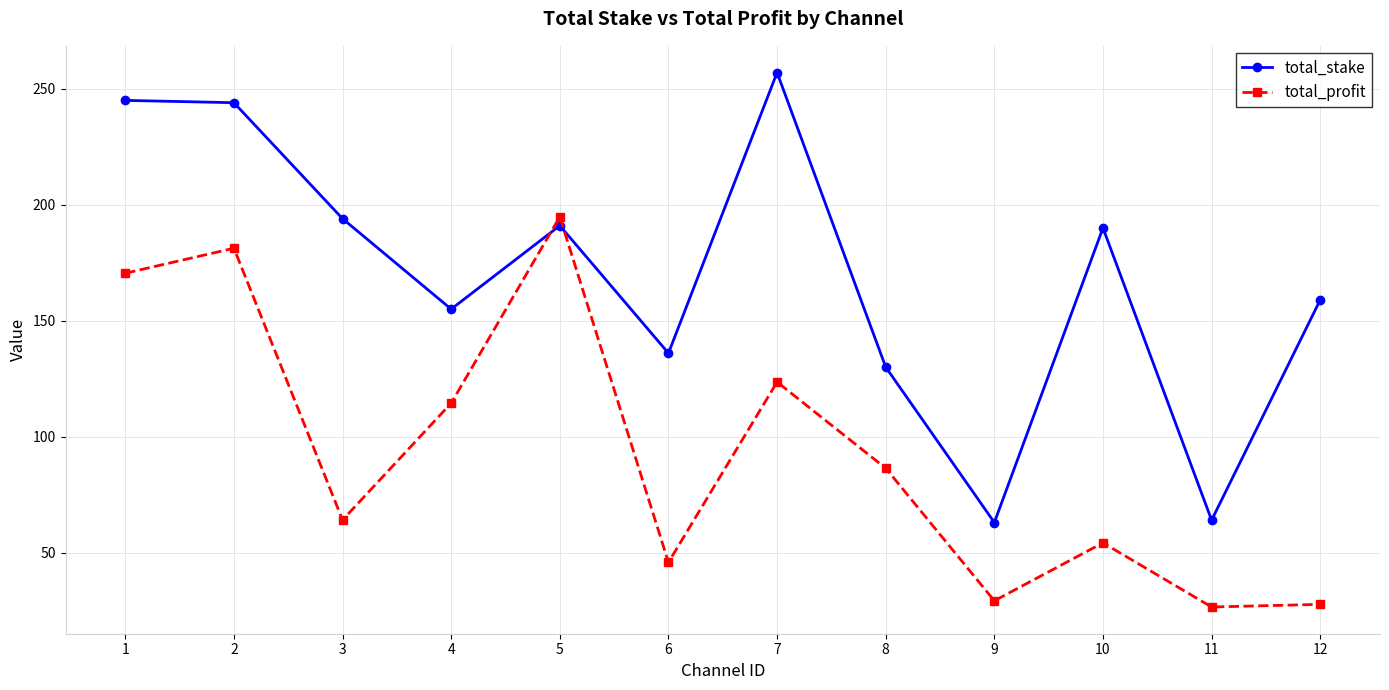

What are all the series names shown in the legend?

total_stake, total_profit